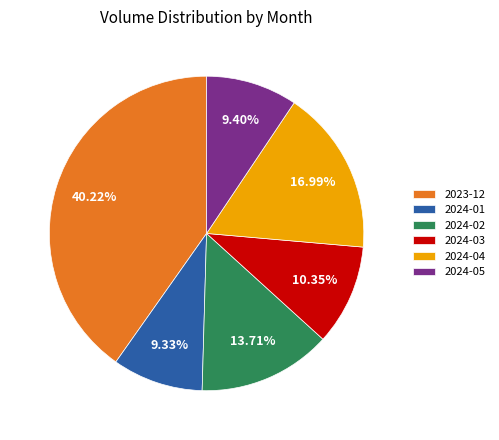

To the nearest percent, what is the difference between the largest and smallest slice percentages?

31%